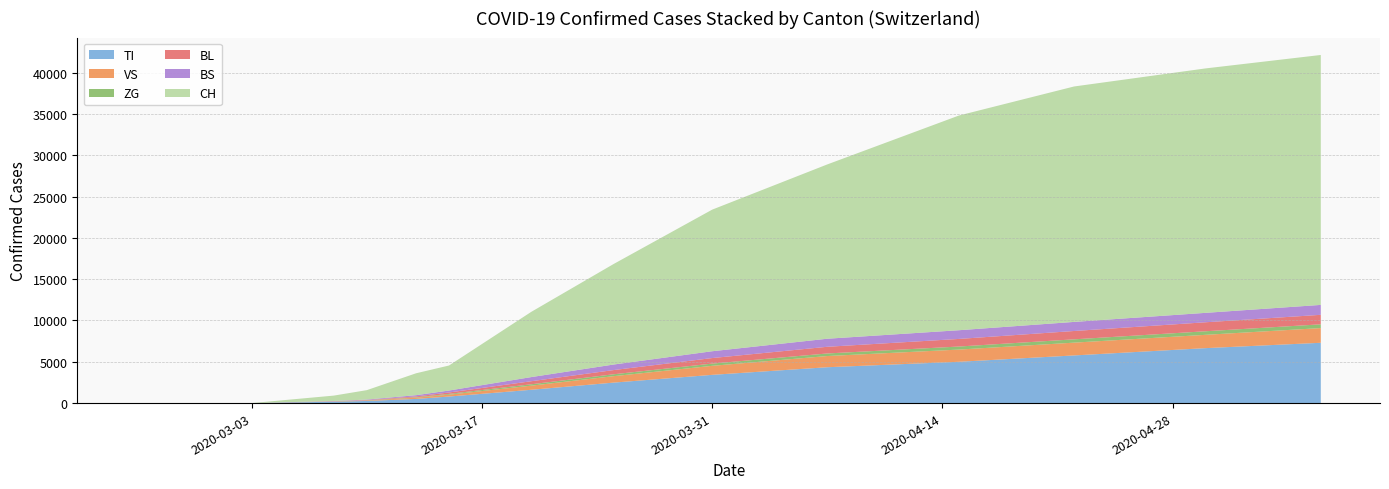

Reading right to left, extract all data points from this chart.

TI: 7300	6652	5769	5000	4340	3418	2478	1611	793	505	258	168	0	0	0	0	0	0	0	0
VS: 1780	1612	1548	1478	1356	1093	780	500	228	147	50	25	0	0	0	0	0	0	0	0
ZG: 455	430	400	368	310	270	228	166	93	55	24	12	0	0	0	0	0	0	0	0
BL: 1150	1090	1010	920	810	670	510	370	170	103	35	17	0	0	0	0	0	0	0	0
BS: 1200	1140	1100	1054	975	826	670	501	237	149	60	33	0	0	0	0	0	0	0	0
CH: 30251	29587	28496	25988	21100	17139	12161	7894	3028	2650	1139	652	0	0	0	0	0	0	0	0